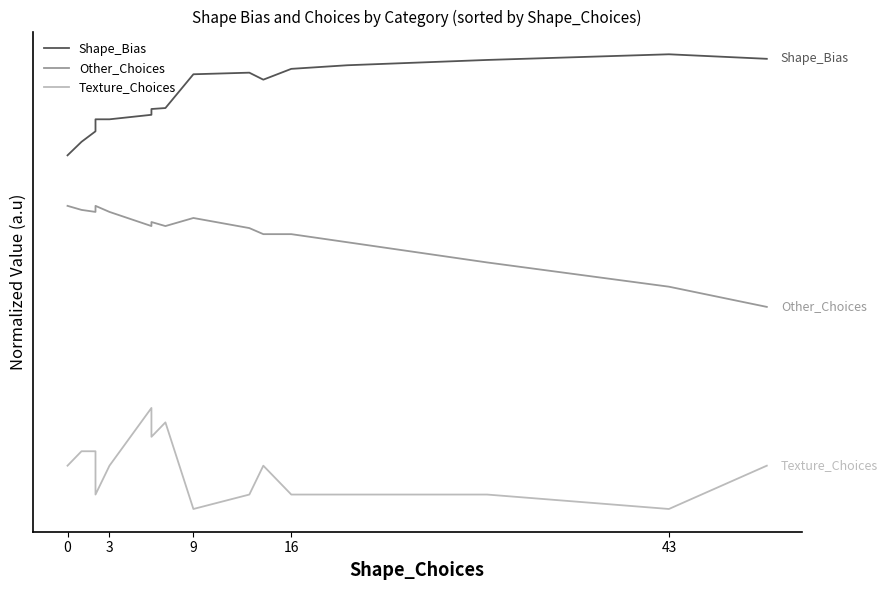

At how many categories does at least one series exceed 57?

16